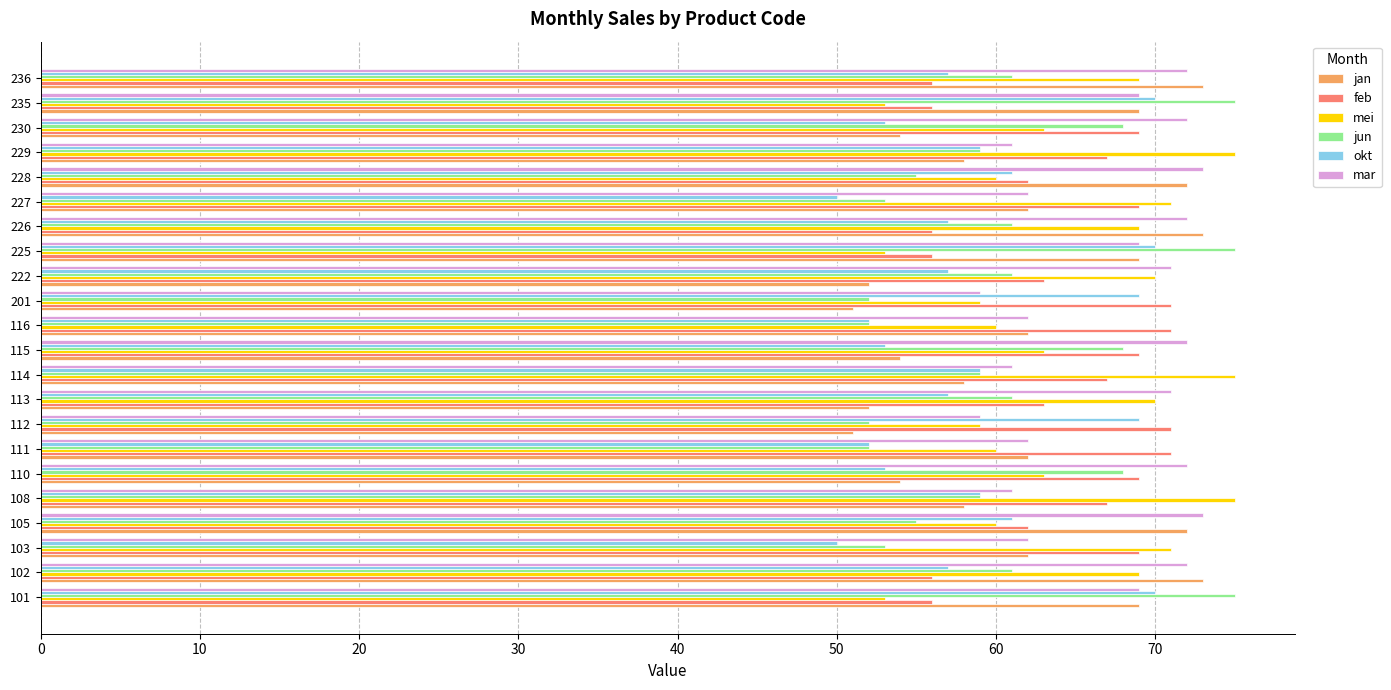

What is the minimum value for feb?

56